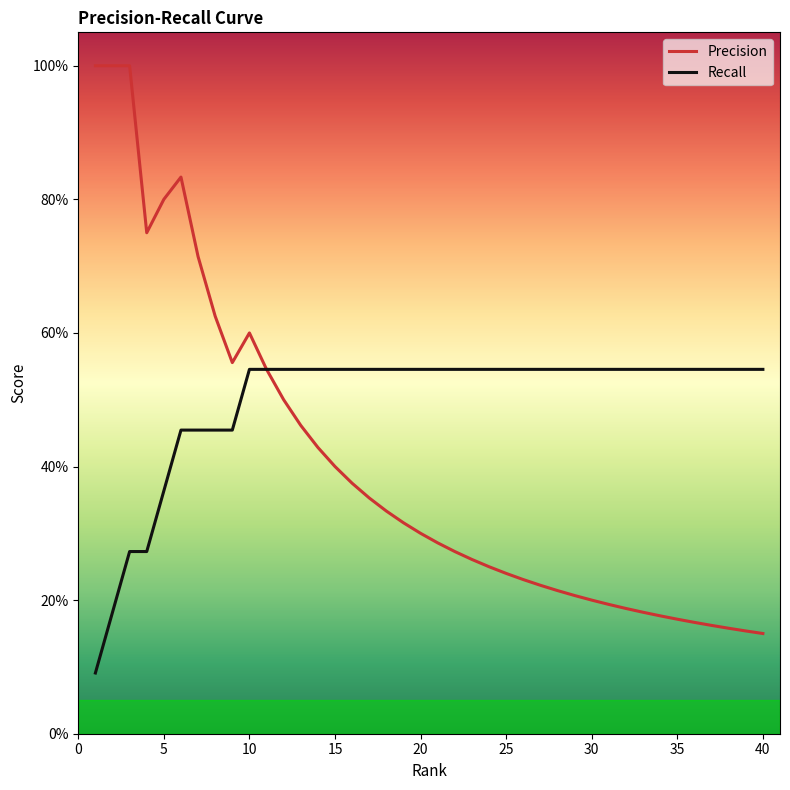

Count the Precision values in the range 0 to 1.

40